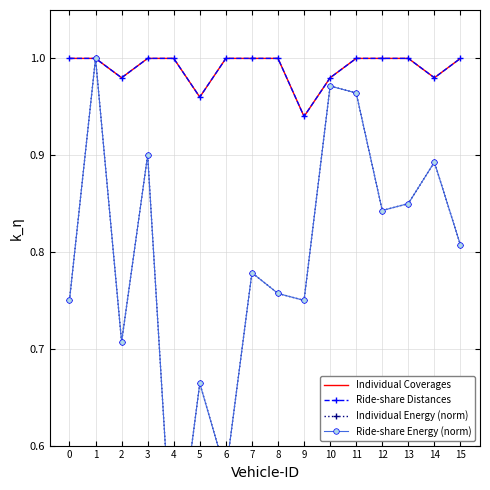

True or false: Individual Energy (norm) and Ride-share Energy (norm) cross at least once.

False